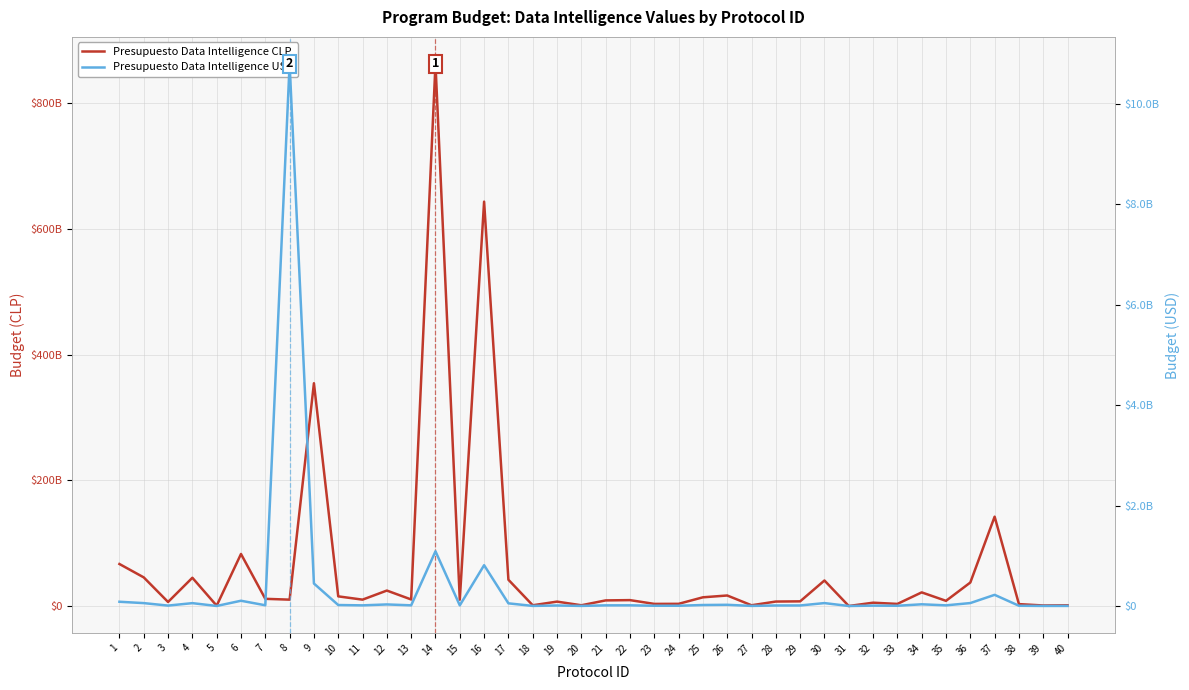

At which label does Presupuesto Data Intelligence CLP reach its minimum?

31